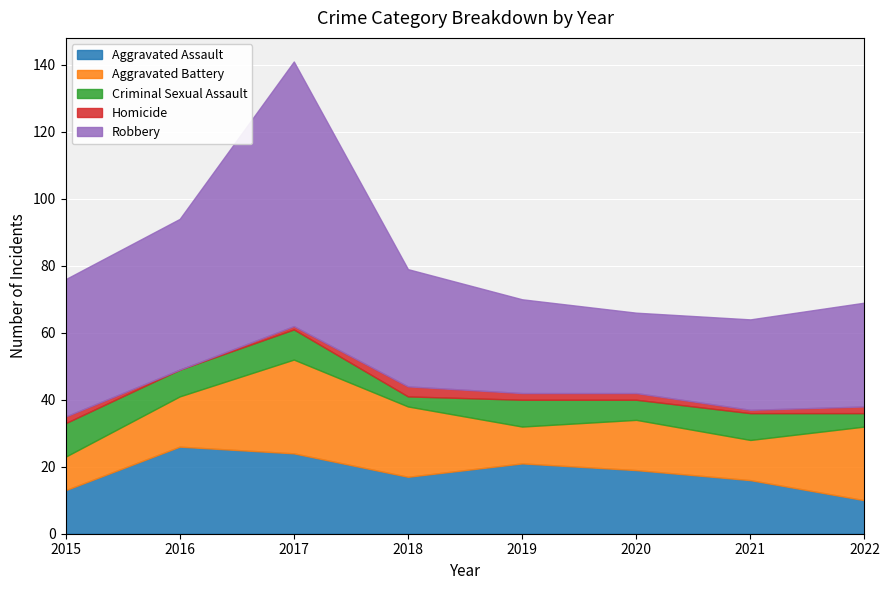

What is the total value across all series at 2022?

69